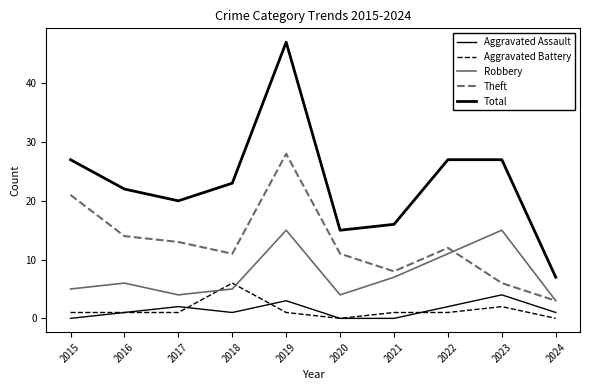

What is the greatest value displayed?

47